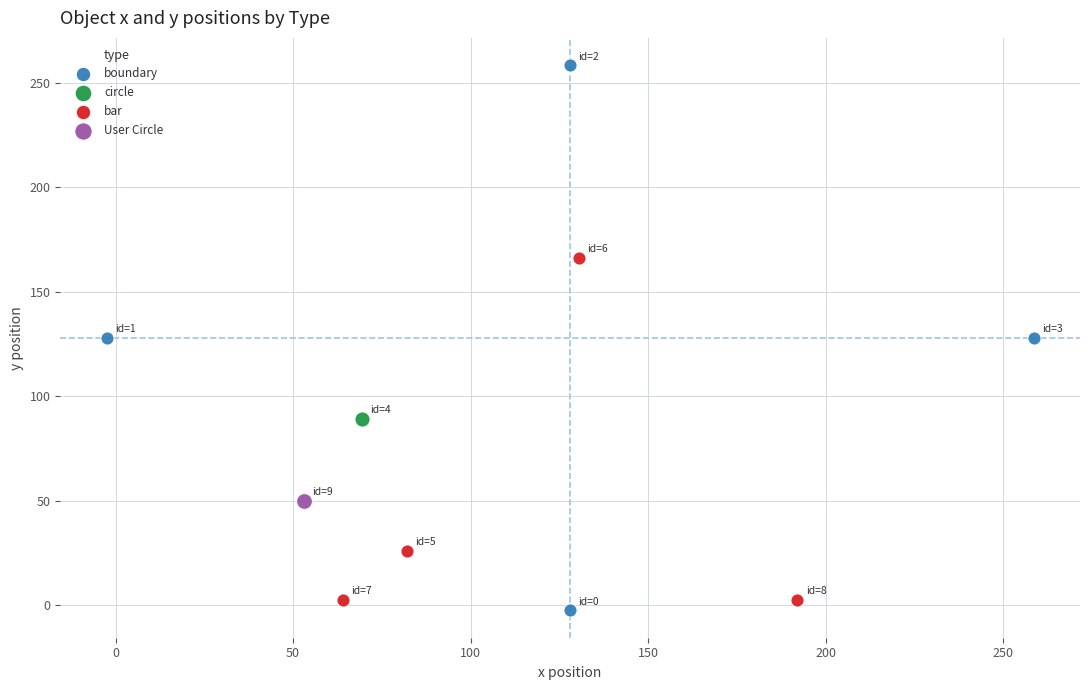

What are all the series names shown in the legend?

boundary, circle, bar, User Circle